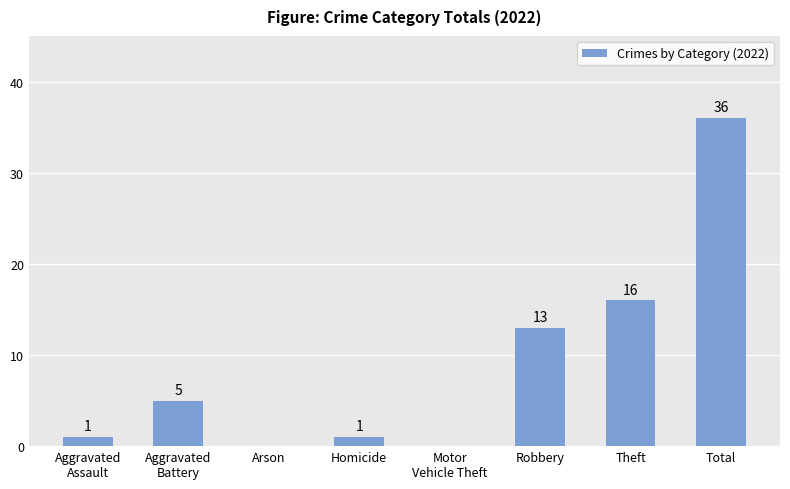

Which has a higher value, Motor
Vehicle Theft or Aggravated
Assault?

Aggravated
Assault